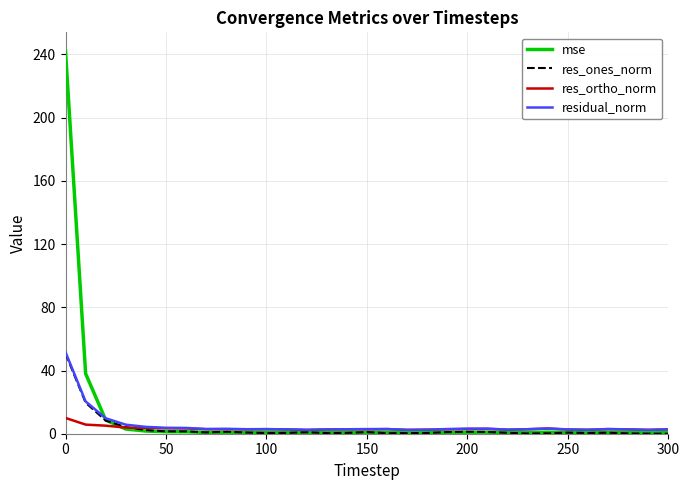

Which series has the widest spread of values?

mse